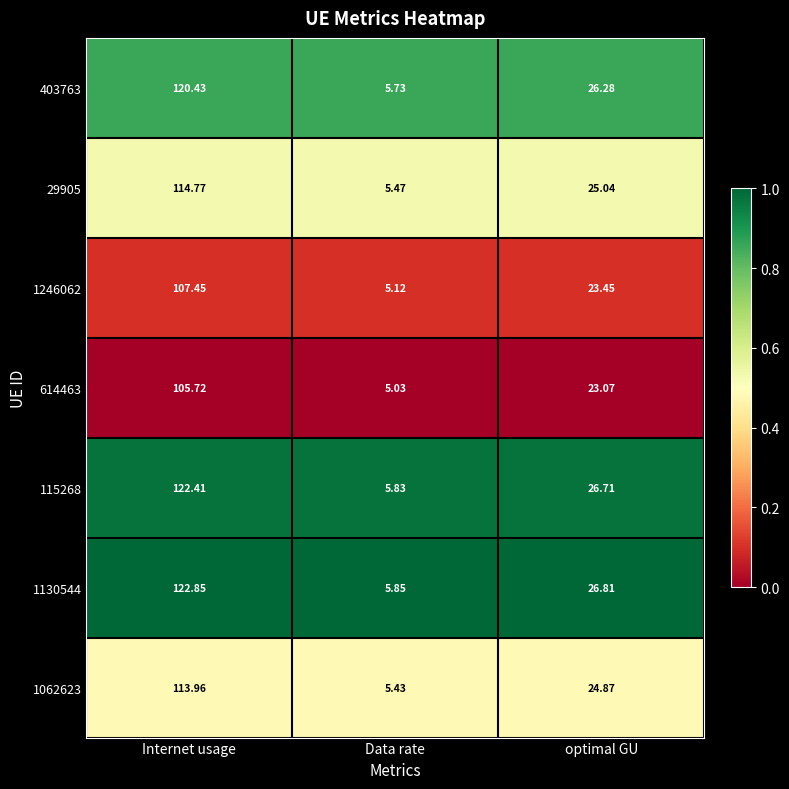

Which series has the largest total across all categories?

1130544